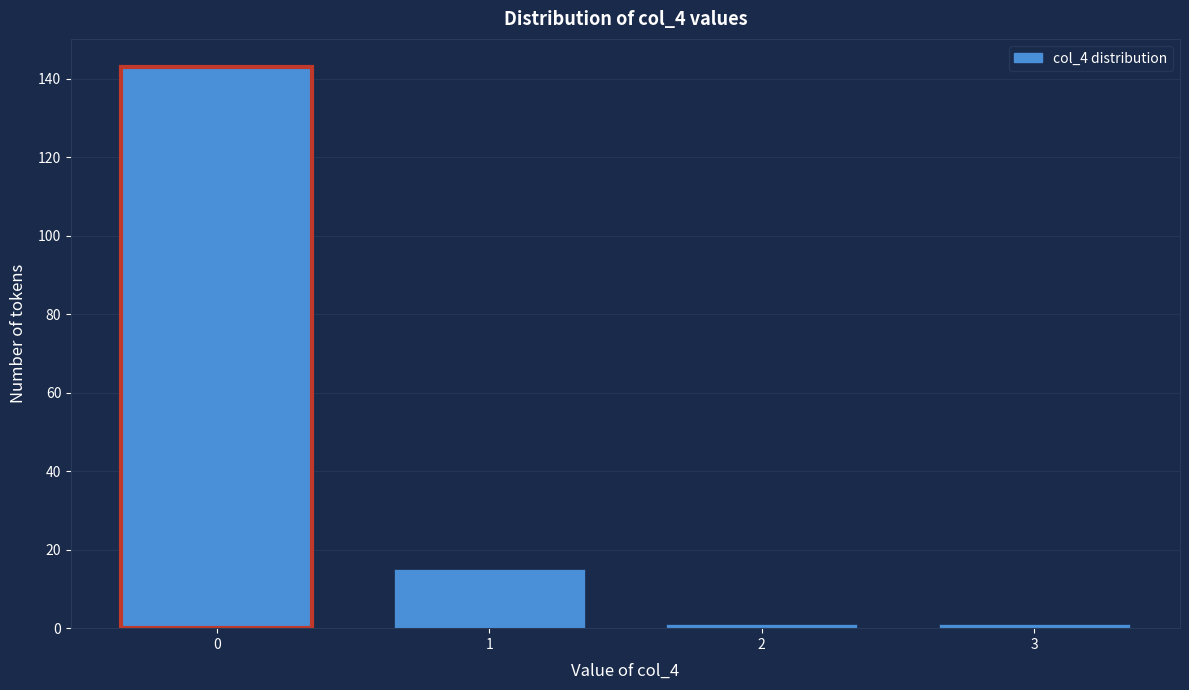

Reading left to right, list all the values displayed in this chart.

143	15	1	1